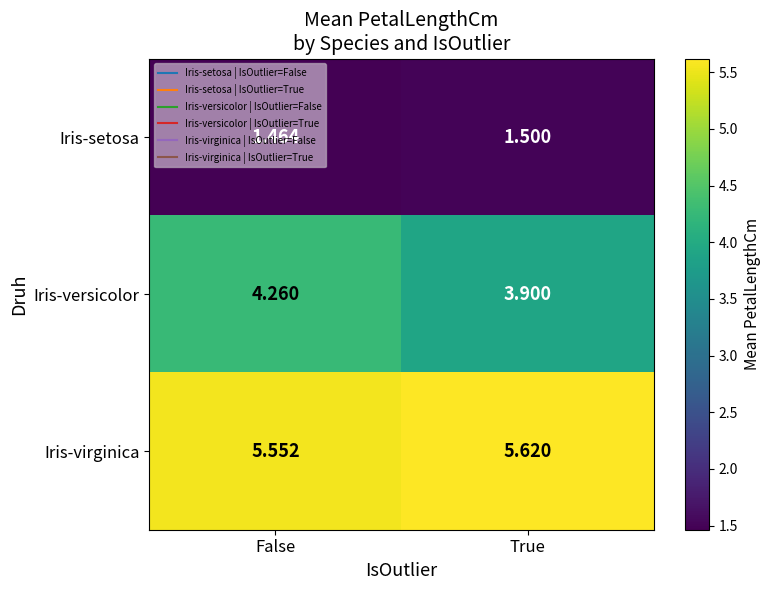

At which label is Iris-virginica closest to 5?

False